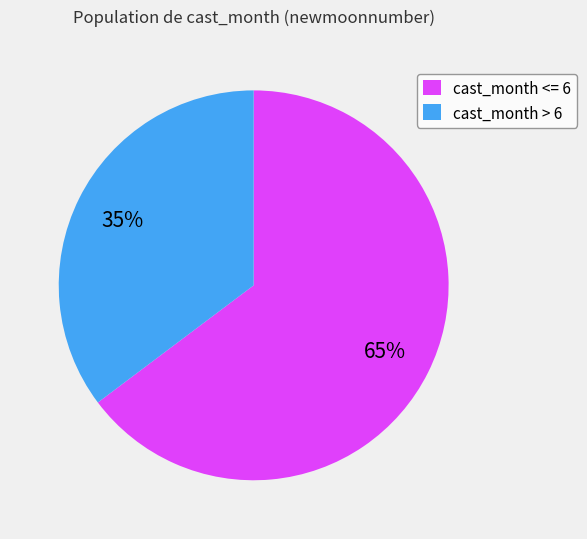

To the nearest percent, what is the average slice percentage?

50%